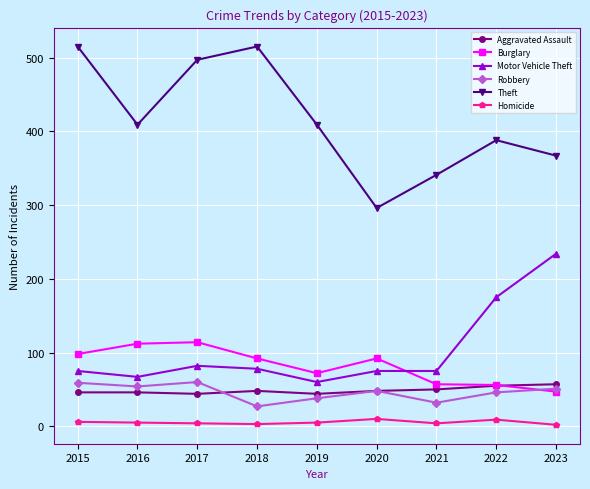

The Robbery series shows 54 at 2016. True or false?

True